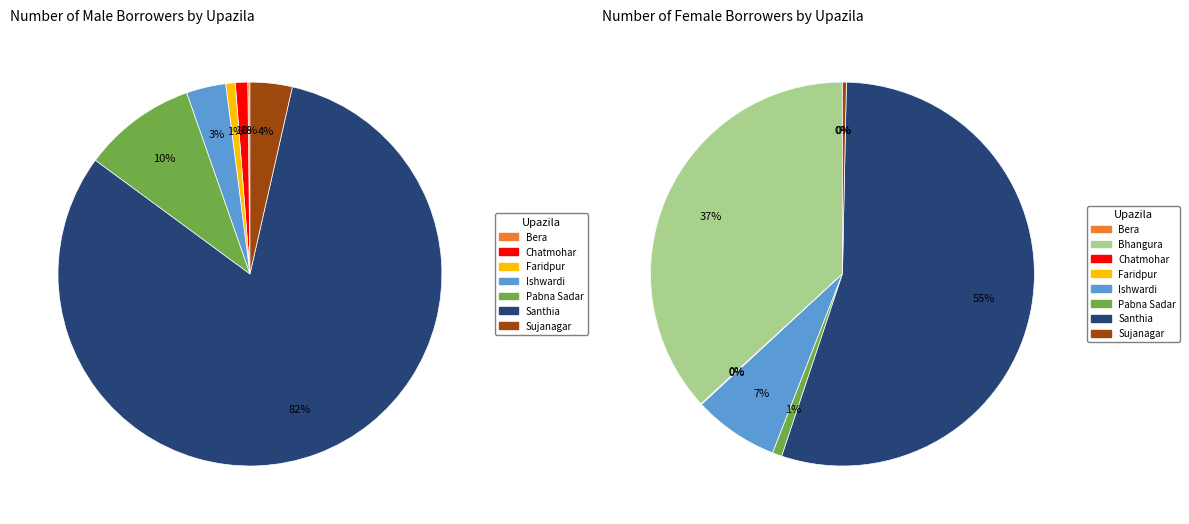

The Ishwardi slice represents 1% of the pie. True or false?

False